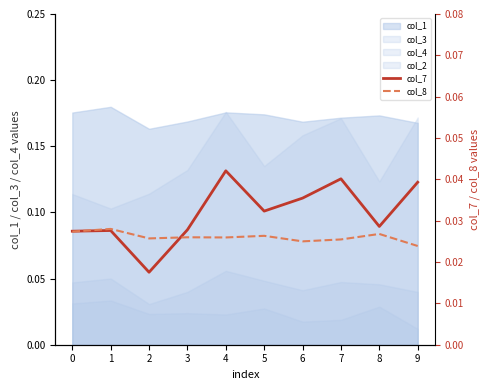

Where do col_8 and col_7 first cross each other?

0 and 1